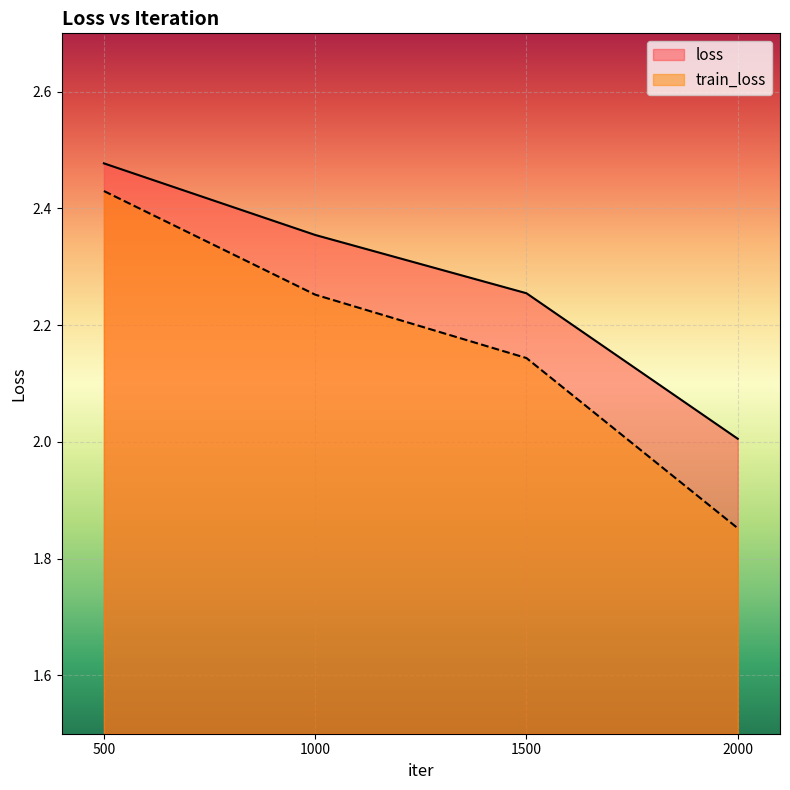

True or false: train_loss and loss intersect in this chart.

False